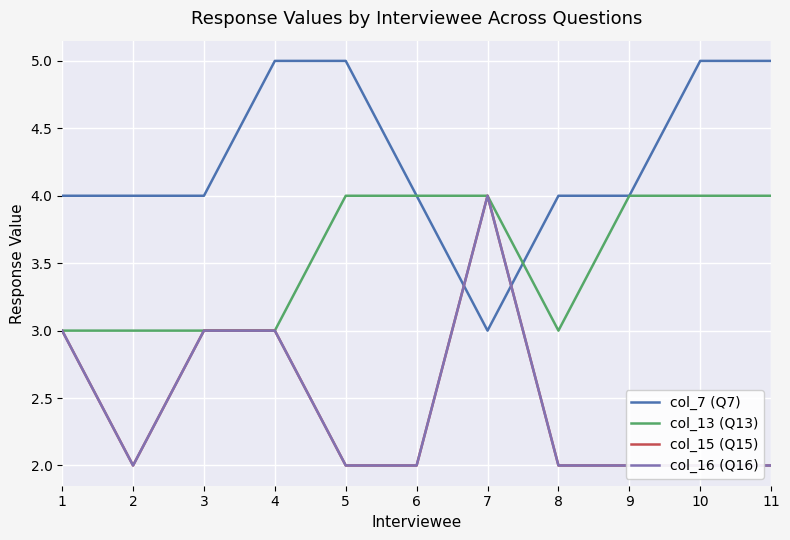

At which category is the sum across all series the highest?

7